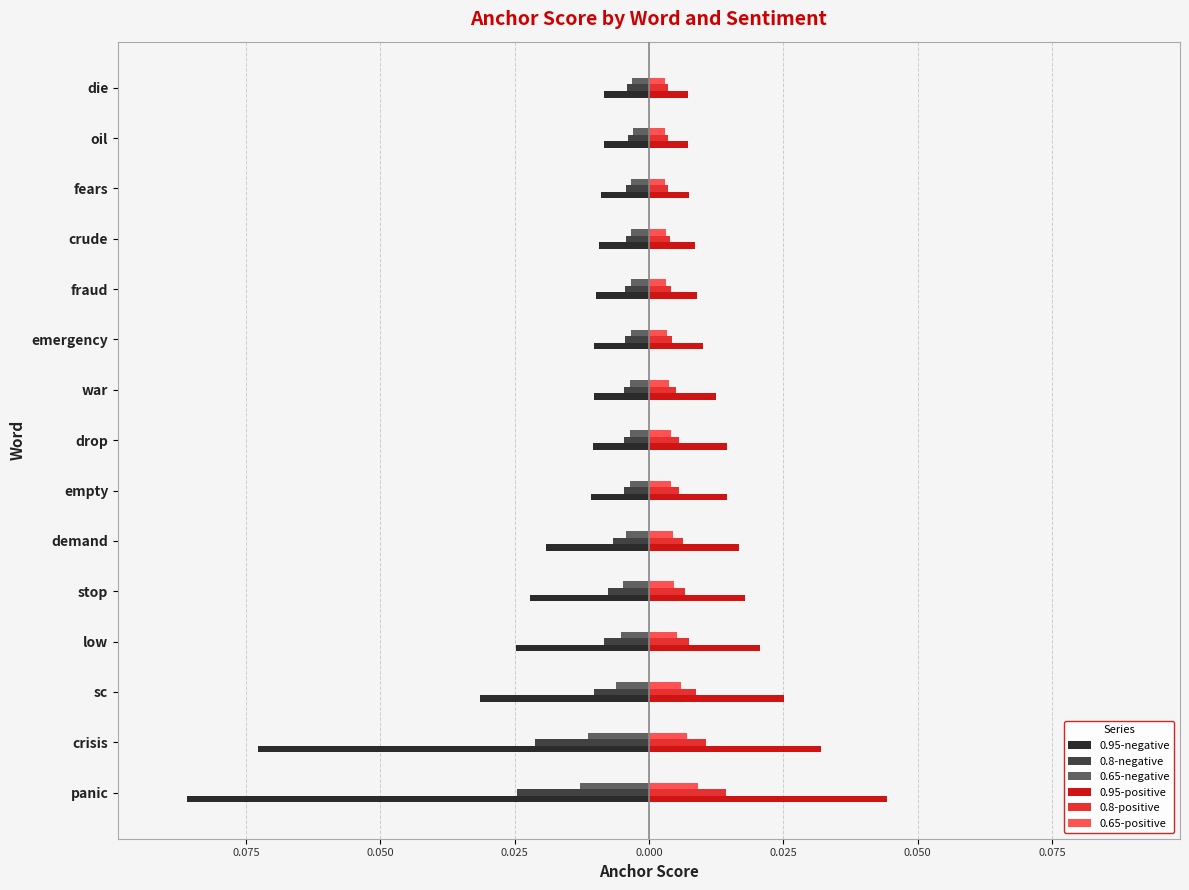

Which series has the widest spread of values?

0.95-negative